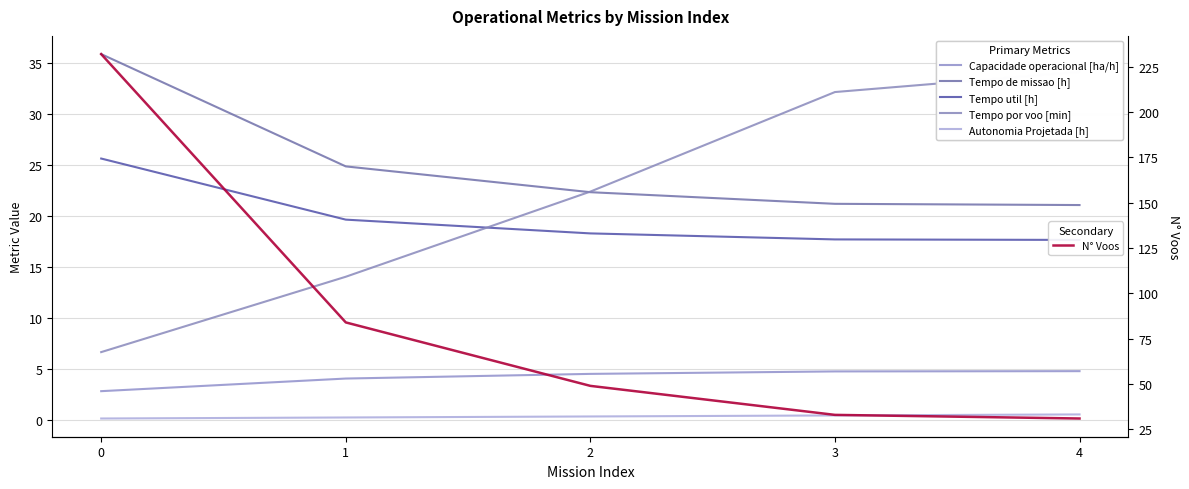

What is the difference between the highest and lowest values at 3?

32.6